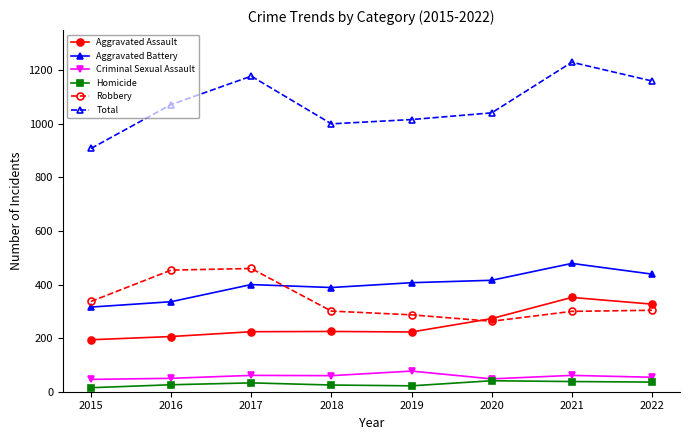

The value of Aggravated Assault at 2021 is 352. True or false?

True